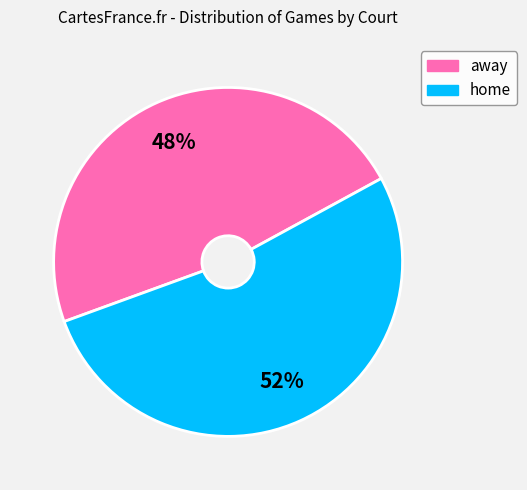

Is it true that home is 37% of the pie?

False